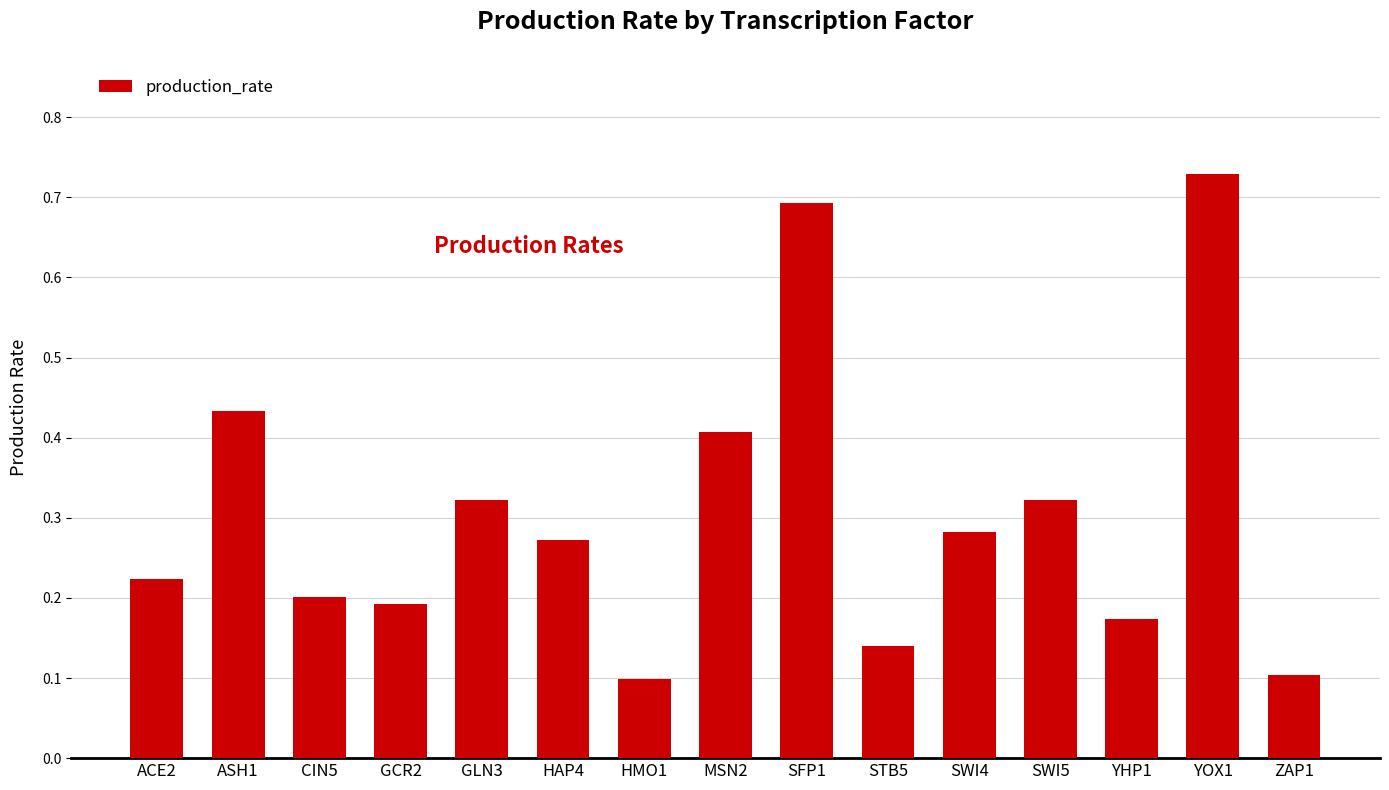

What is the label of the 6th bar from the right?

STB5